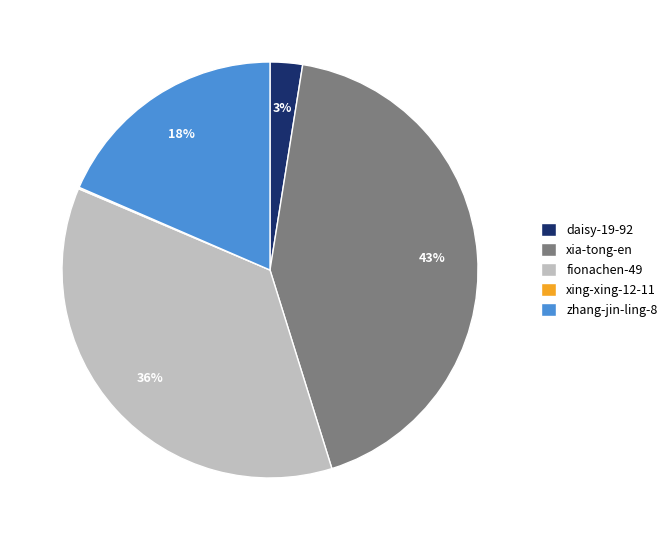

Is there any slice that represents more than half of the pie?

No